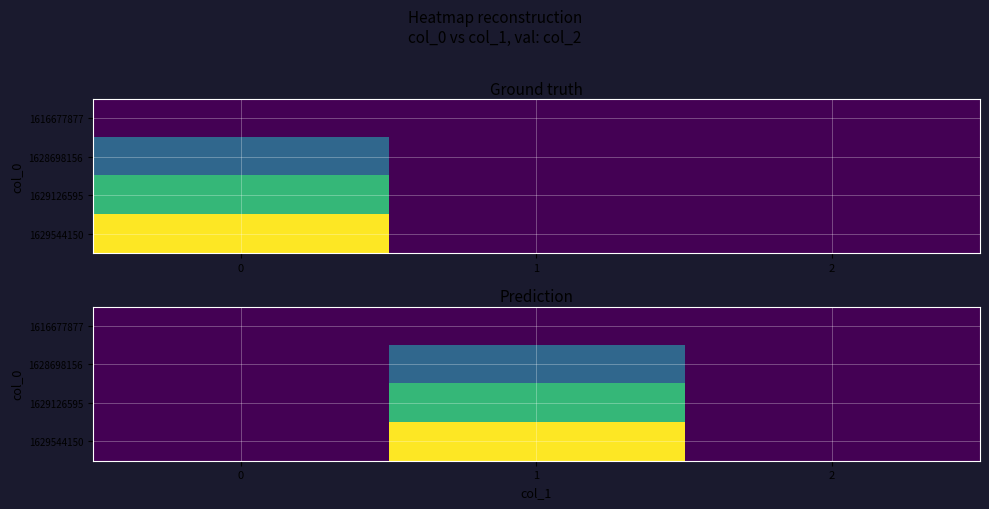

The value of 1629544150 at 2 is -2. True or false?

False